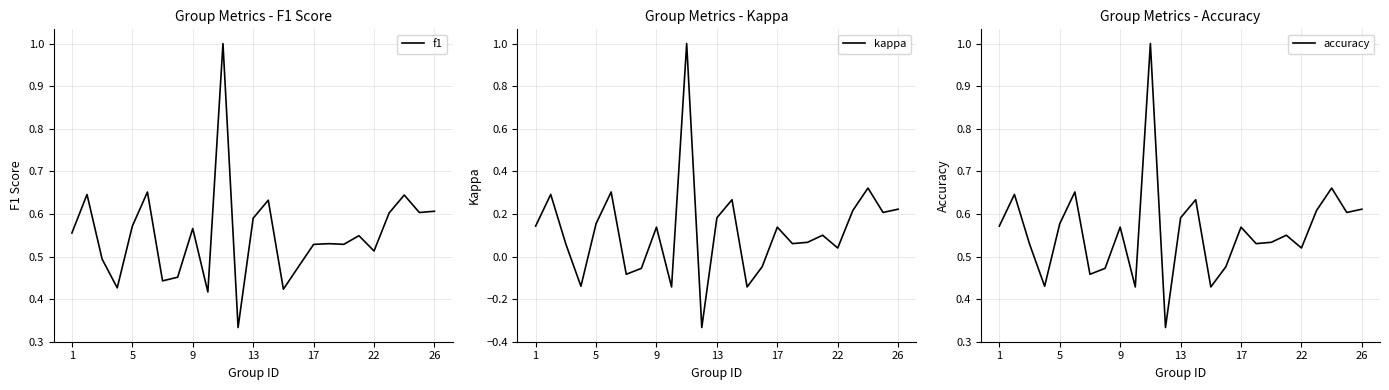

True or false: f1 has a value of 1.0 at 26.

False